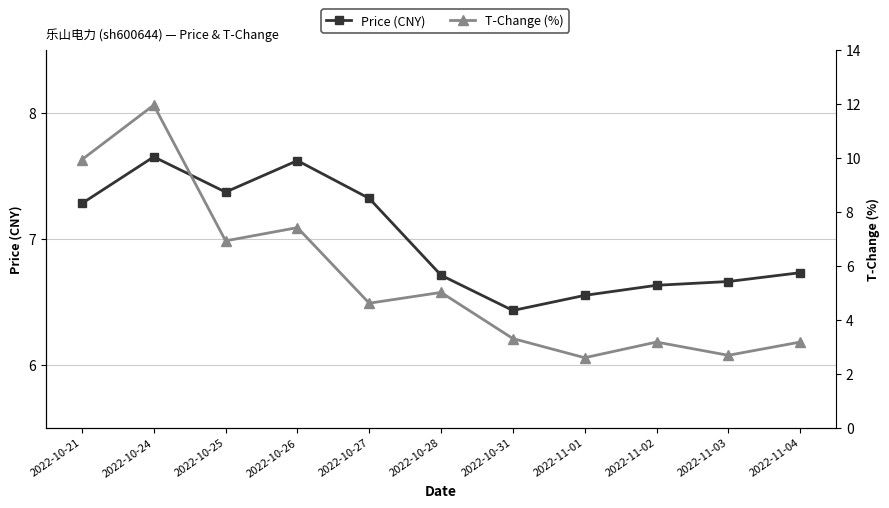

True or false: T-Change (%) and Price (CNY) intersect in this chart.

True